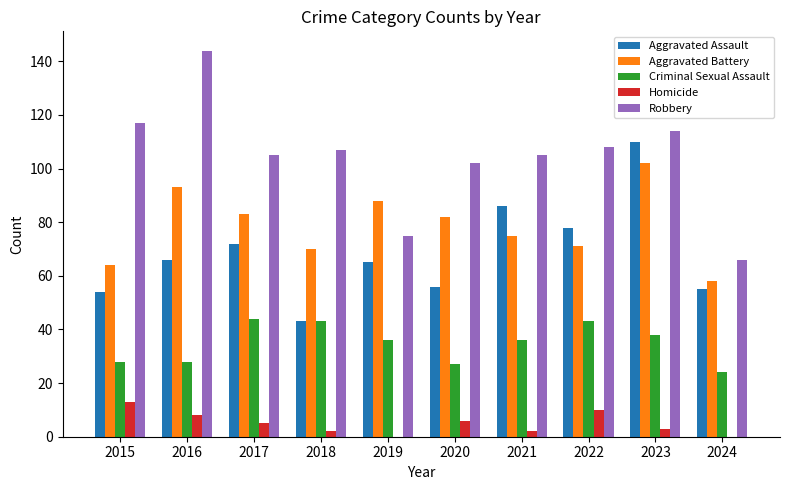

The value of Robbery at 2024 is 23. True or false?

False